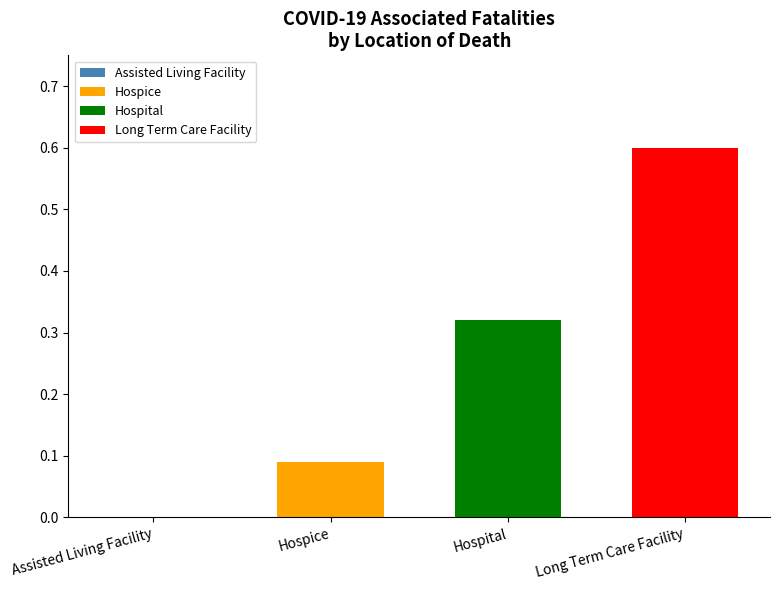

What is the greatest value displayed?

0.6